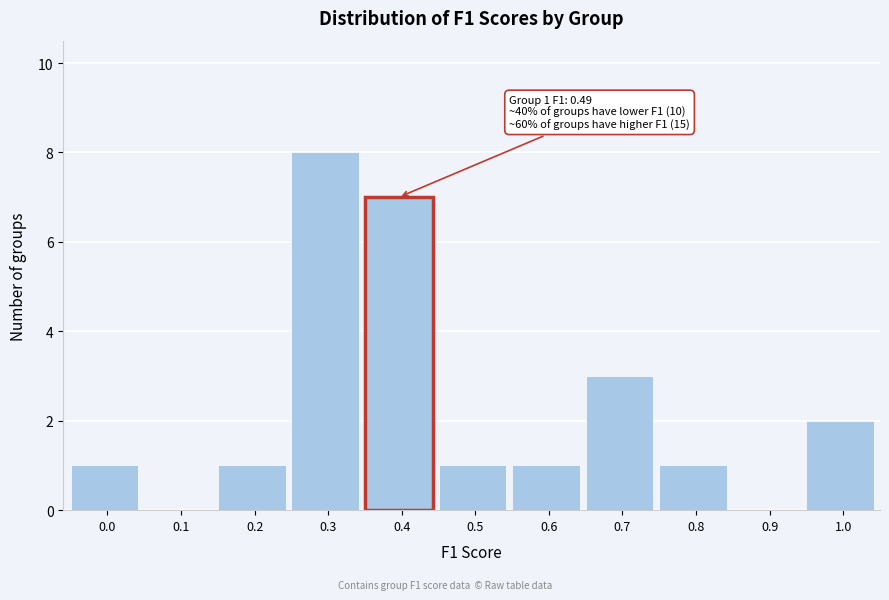

Reading left to right, extract all data points from this chart.

0.0=1	0.1=0	0.2=1	0.3=8	0.4=7	0.5=1	0.6=1	0.7=3	0.8=1	0.9=0	1.0=2